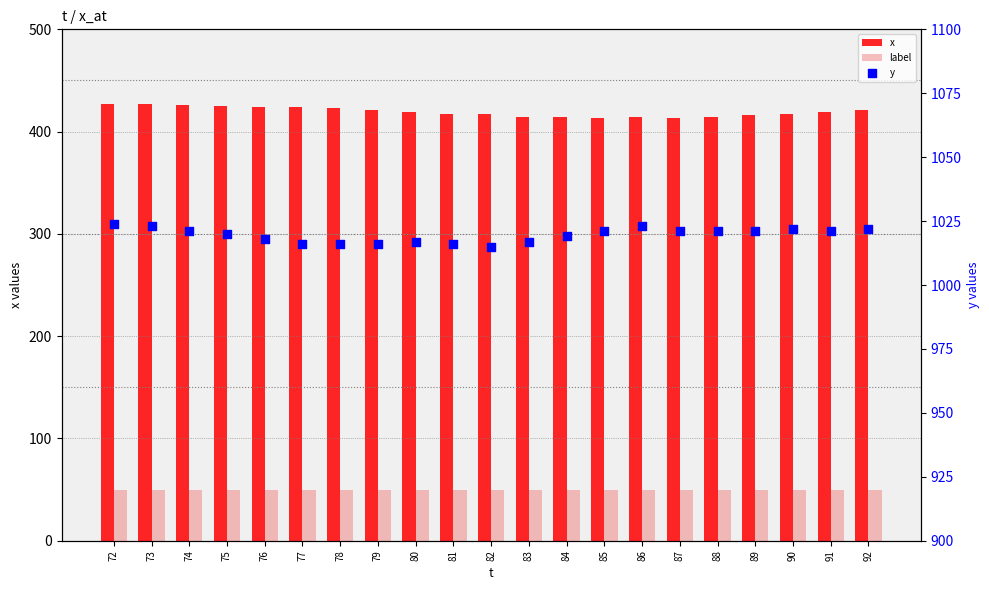

Which series contains the lowest Y value?

label